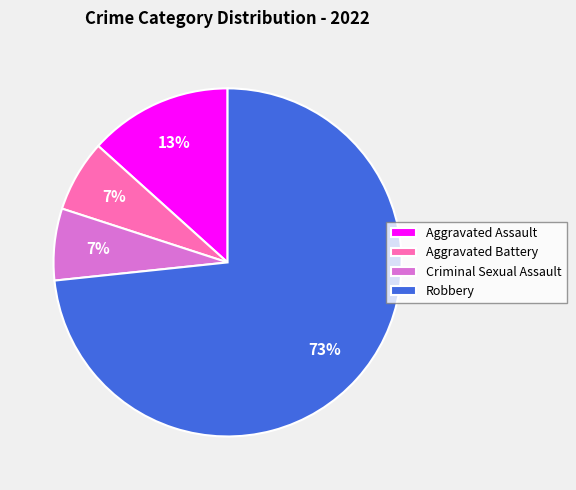

Is it true that Aggravated Battery is 7% of the pie?

True